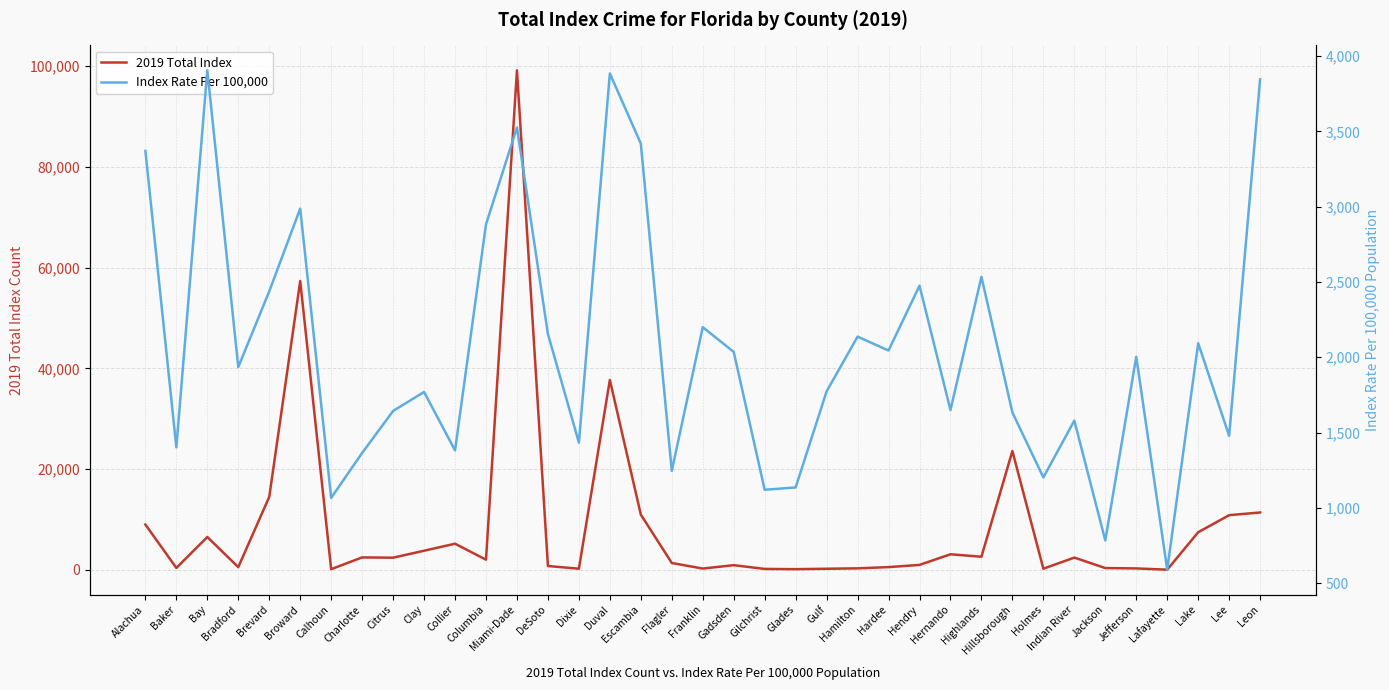

Is it true that Index Rate Per 100,000 equals 2044.9 at Hardee?

True